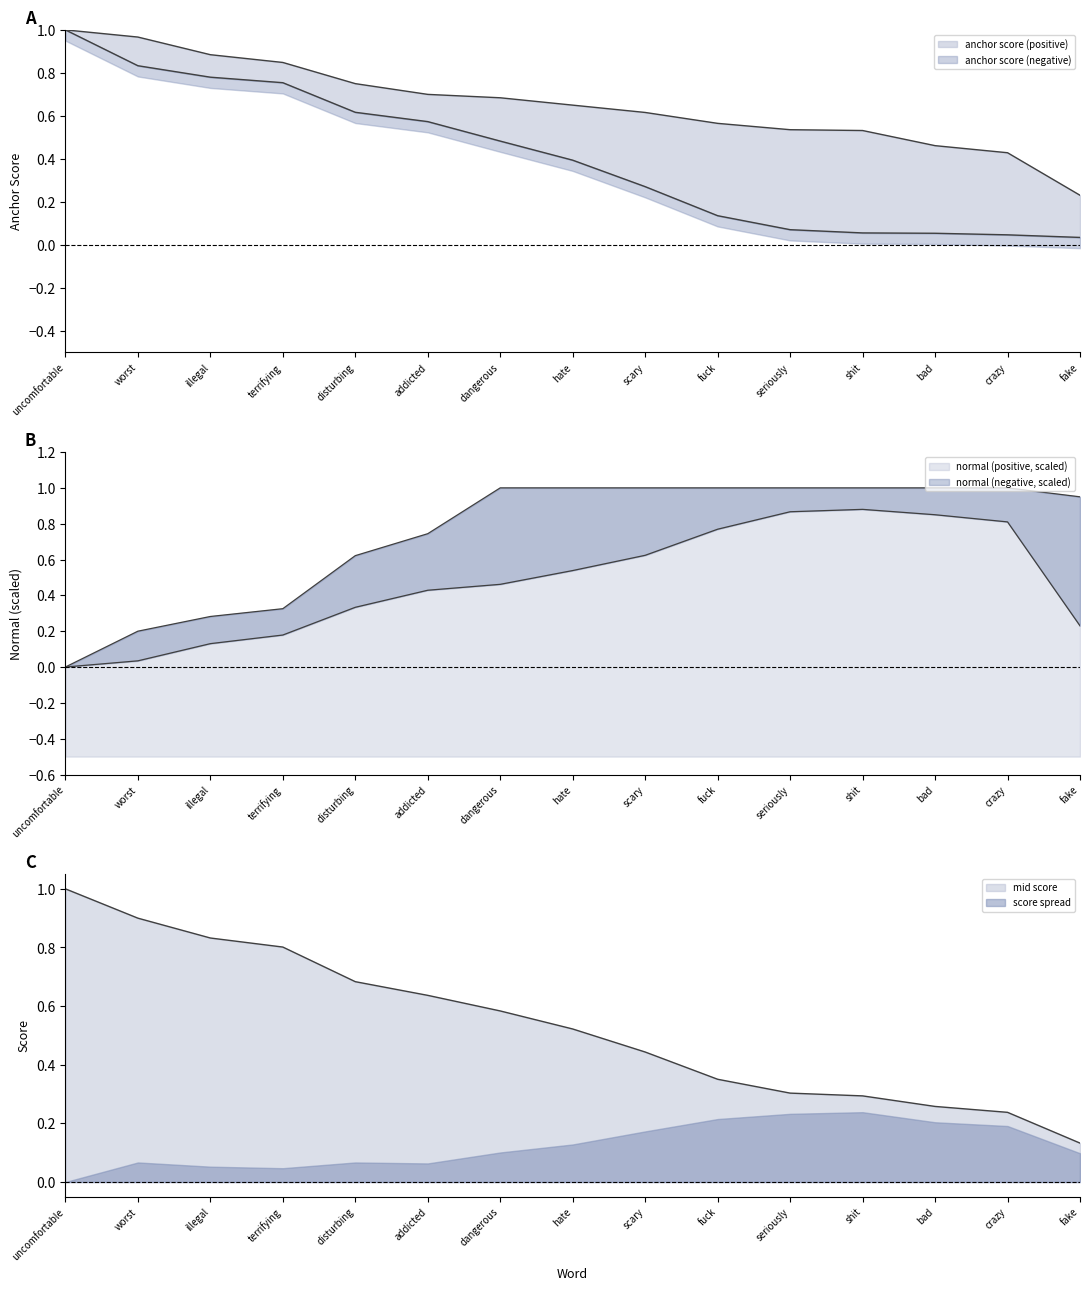

True or false: anchor score (positive) has more than 1 points higher than both neighbors.

False